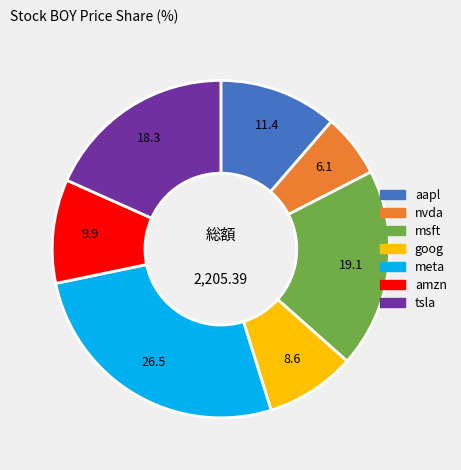

Does any single category account for the majority?

No